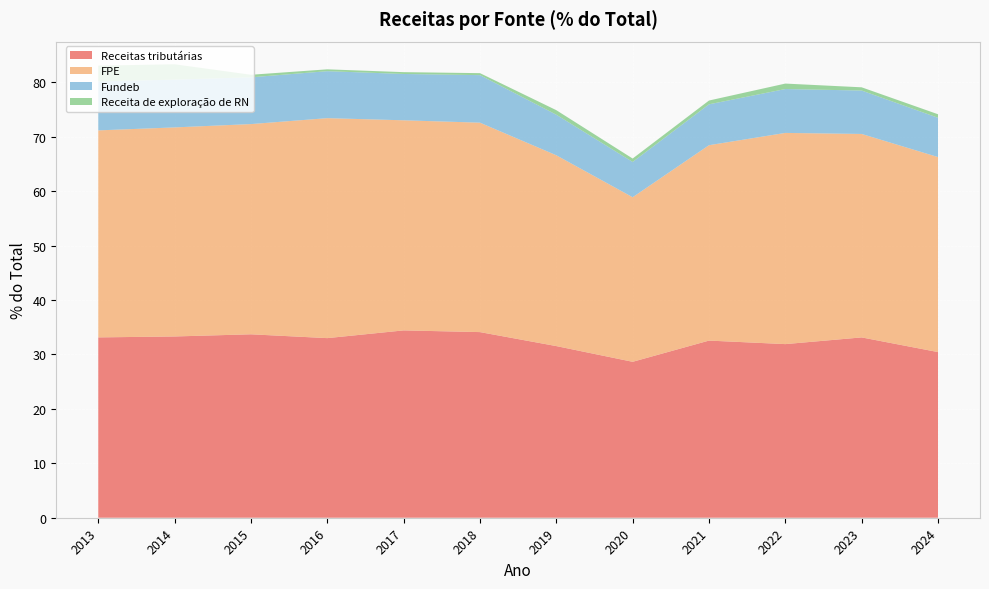

Reading left to right, what are all the values shown in this chart?

Receitas tributárias: 2013=33.1	2014=33.3	2015=33.7	2016=33.0	2017=34.4	2018=34.1	2019=31.5	2020=28.6	2021=32.5	2022=31.9	2023=33.1	2024=30.4
FPE: 2013=38.0	2014=38.4	2015=38.6	2016=40.4	2017=38.6	2018=38.5	2019=35.1	2020=30.2	2021=35.9	2022=38.8	2023=37.4	2024=35.8
Fundeb: 2013=9.0	2014=8.8	2015=8.6	2016=8.6	2017=8.5	2018=8.7	2019=7.5	2020=6.5	2021=7.5	2022=8.1	2023=8.0	2024=7.2
Receita de exploração de RN: 2013=2.9	2014=2.8	2015=0.5	2016=0.3	2017=0.3	2018=0.4	2019=0.8	2020=0.6	2021=0.7	2022=1.0	2023=0.6	2024=0.6